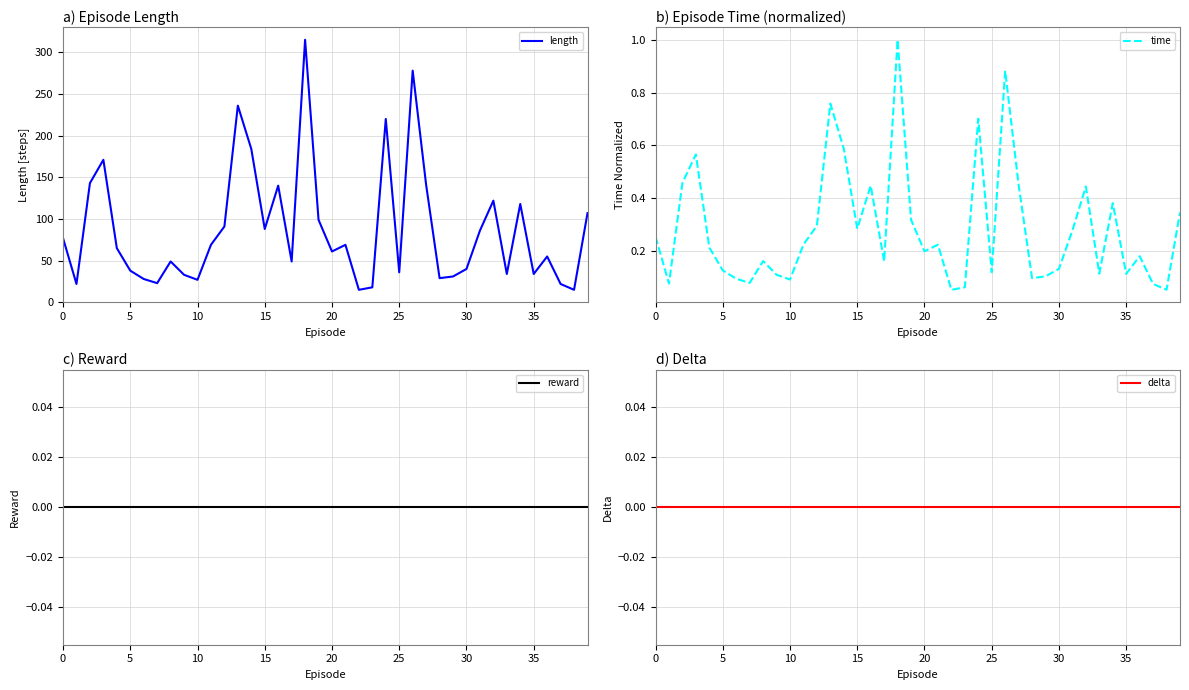

True or false: delta has more than 2 interior local peaks.

False